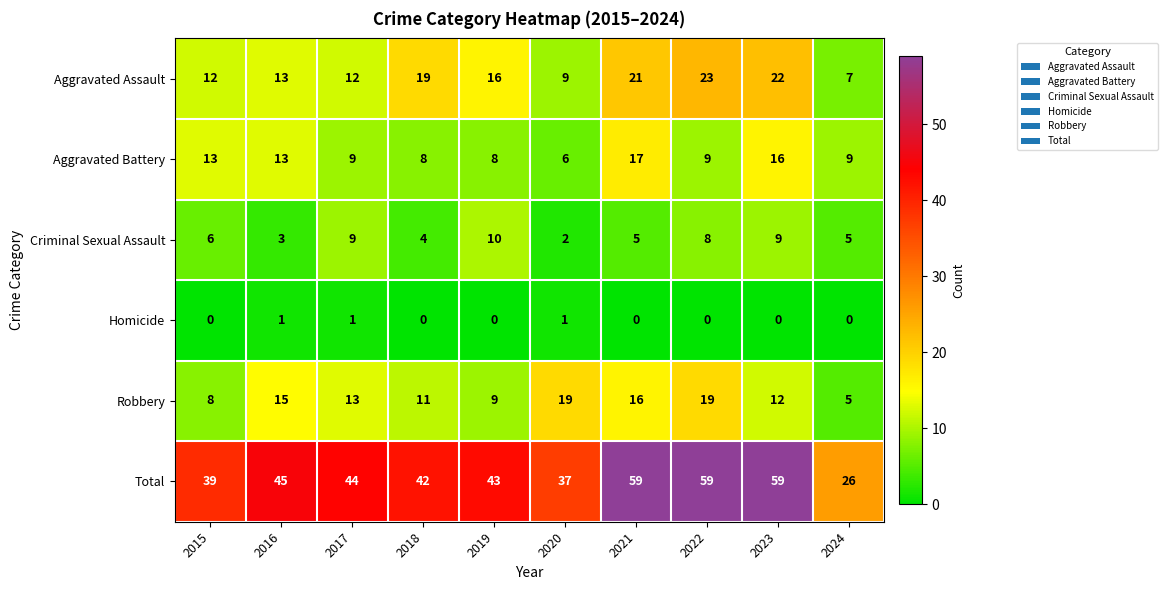

Which series has the largest total across all categories?

Total